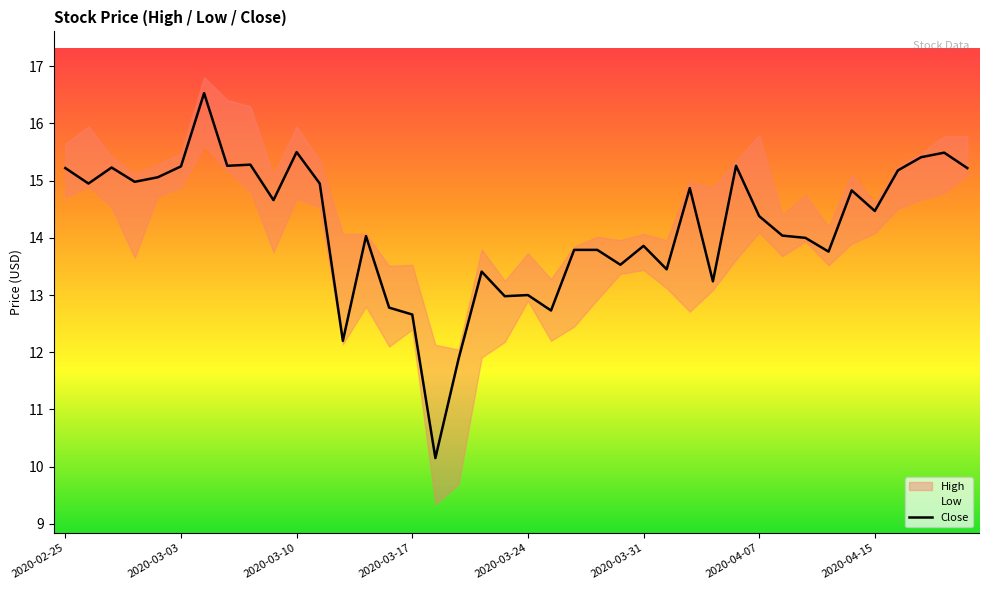

What is the minimum value shown in the chart?

10.1